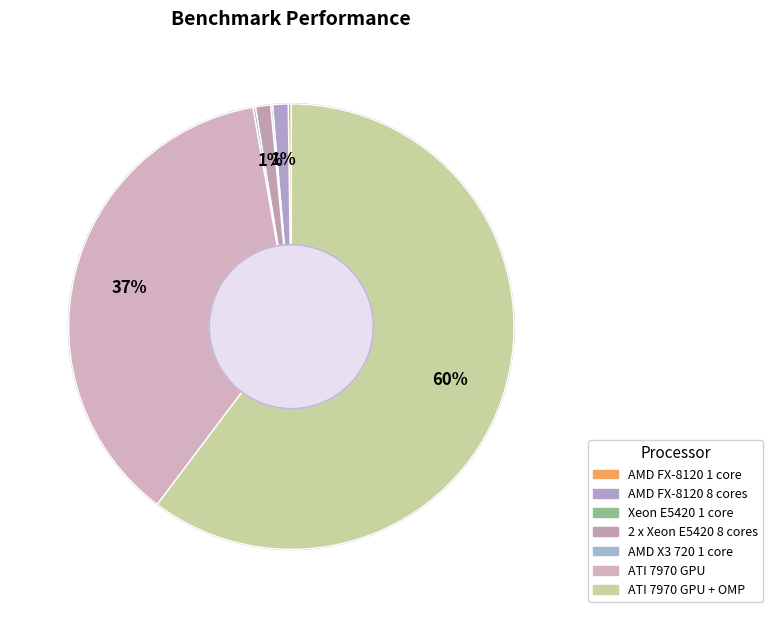

What portion of the pie excludes AMD FX-8120 1 core?

99.8%